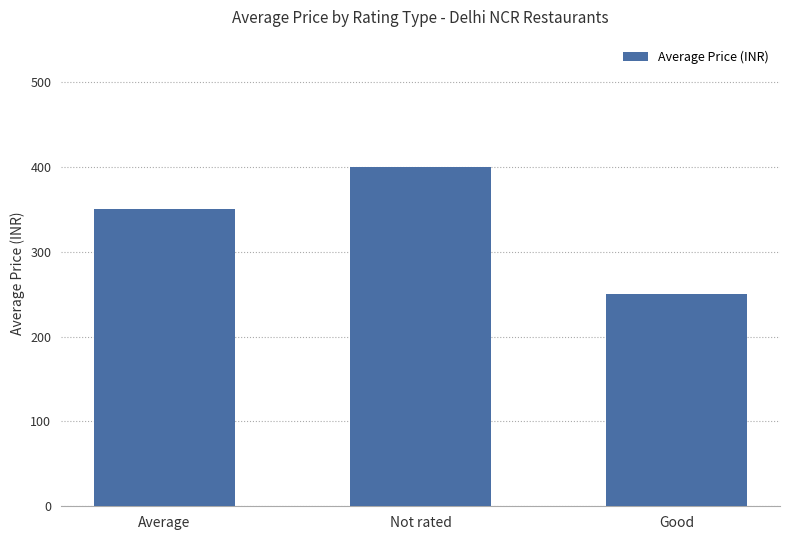

What is the change in value from Not rated to Good?

-150